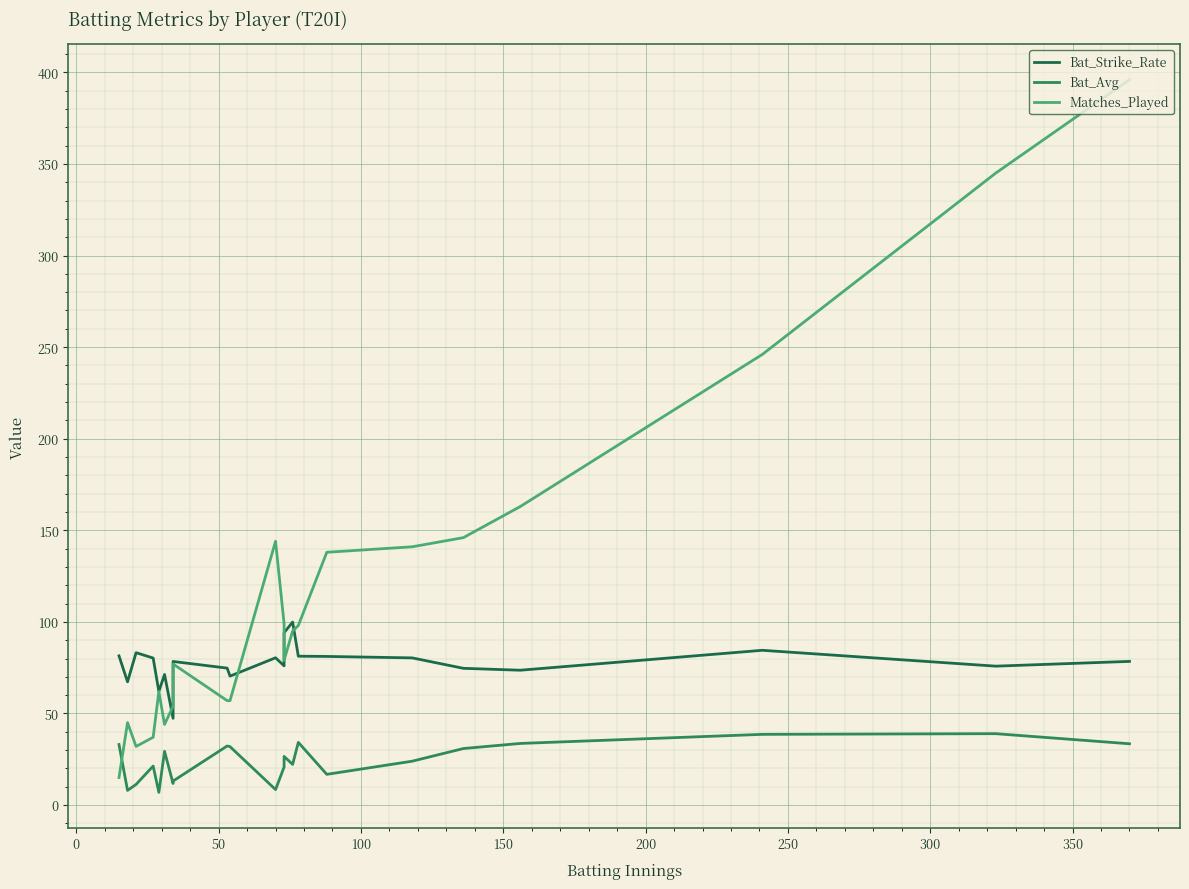

What is the difference between the maximum and minimum values in the Bat_Avg series?

32.0